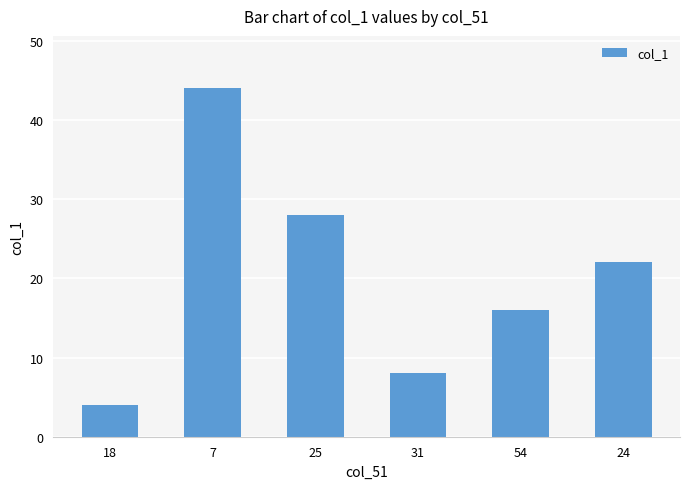

What is the label of the 5th bar from the left?

54